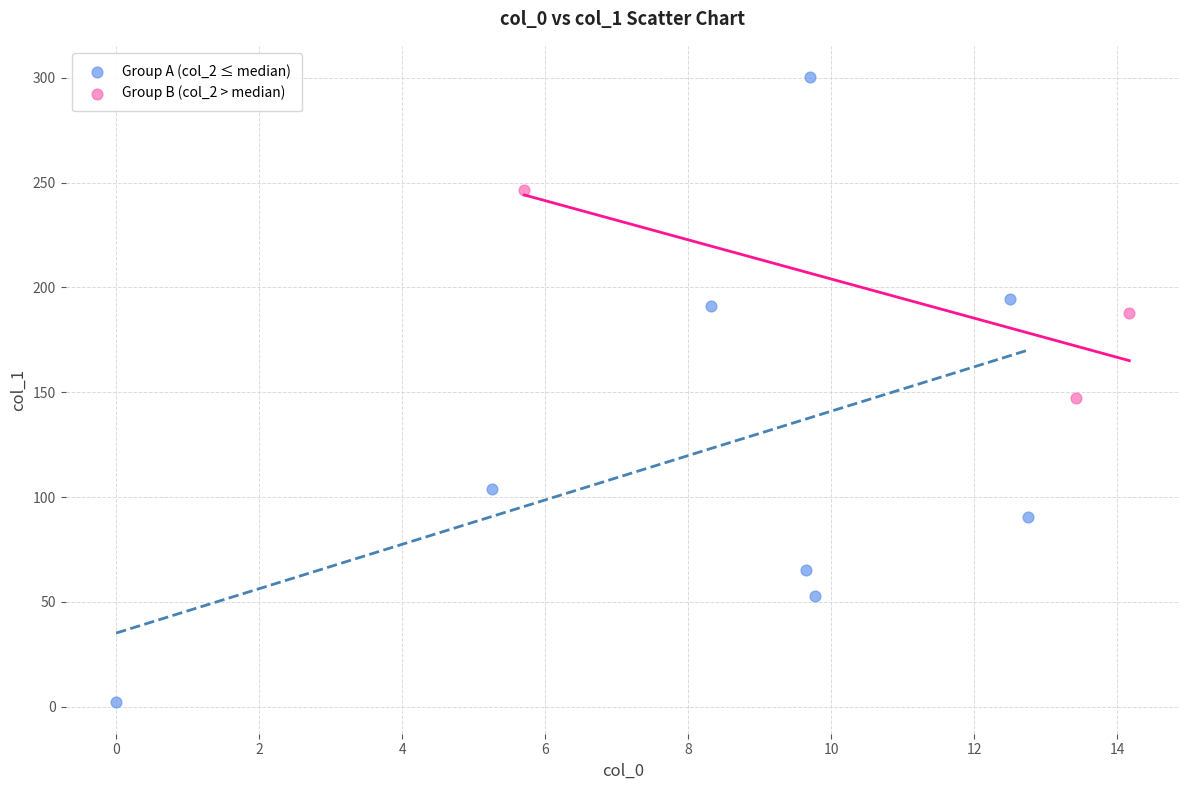

Which series contains the lowest Y value?

Group A (col_2 ≤ median)